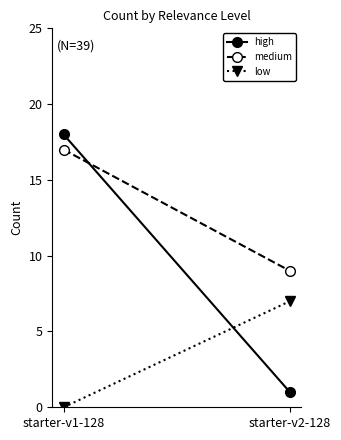

What is the greatest value displayed?

18